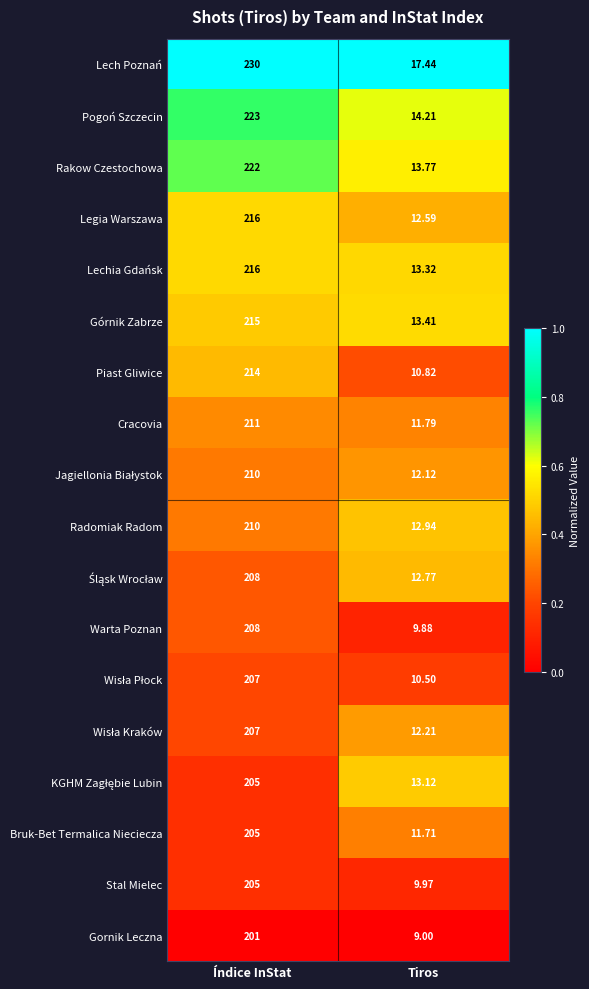

At which label does Lech Poznań reach its peak?

Índice InStat